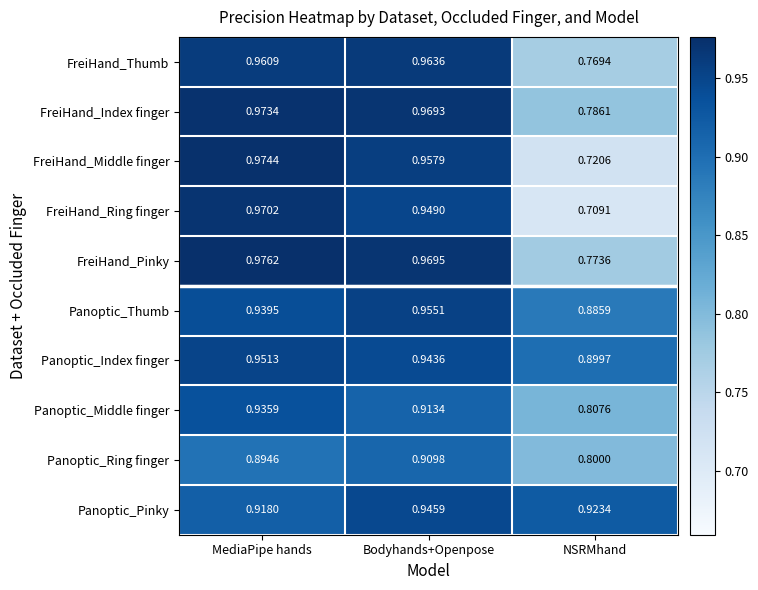

What is the spread (max minus min) of values at NSRMhand?

0.2